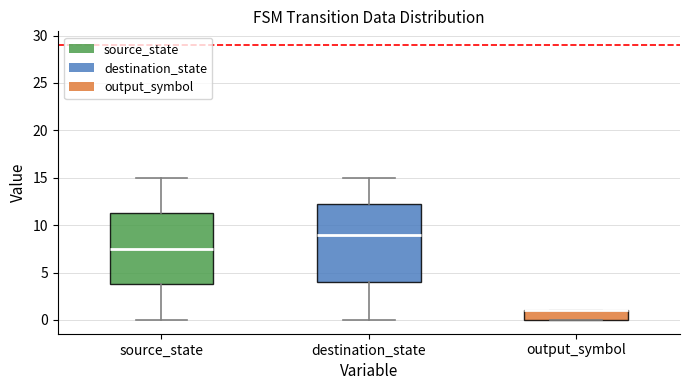

Reading left to right, read every box against the y-axis: the position of its median line, the range the box covers, and the ends of its whiskers. The values are not printed on the chart, so give them approximately, as read against the axis.

source_state: median 7.5, box 4.0 to 11.5, whiskers 0.0 to 15.0
destination_state: median 9.0, box 4.0 to 12.5, whiskers 0.0 to 15.0
output_symbol: median 1.0 (drawn on the box's upper edge), box 0.0 to 1.0, whiskers 0.0 to 1.0